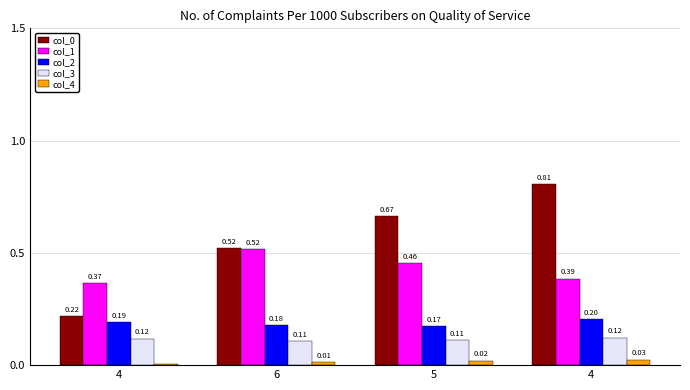

What is the maximum value shown in the chart?

0.8